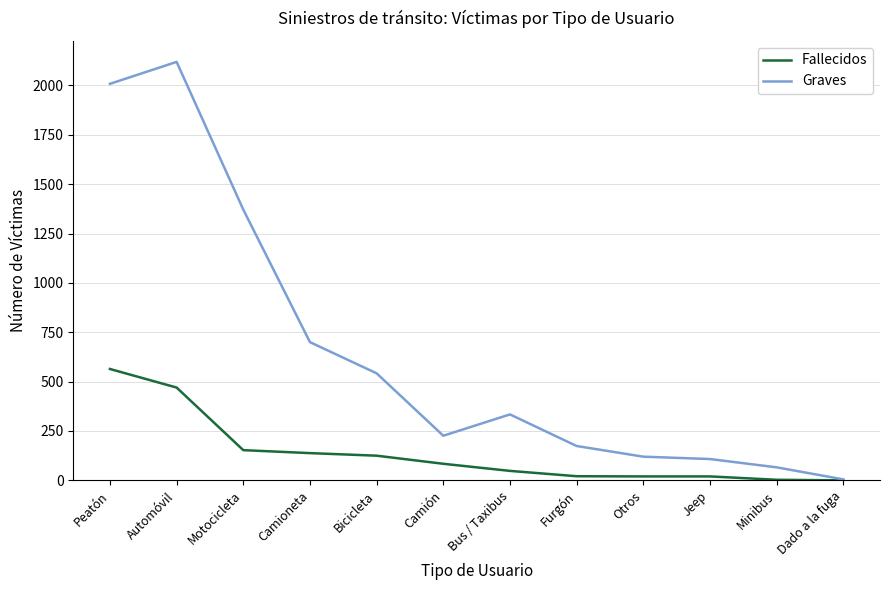

Is the value of Fallecidos at Bicicleta greater than the value of Graves at Bicicleta?

No